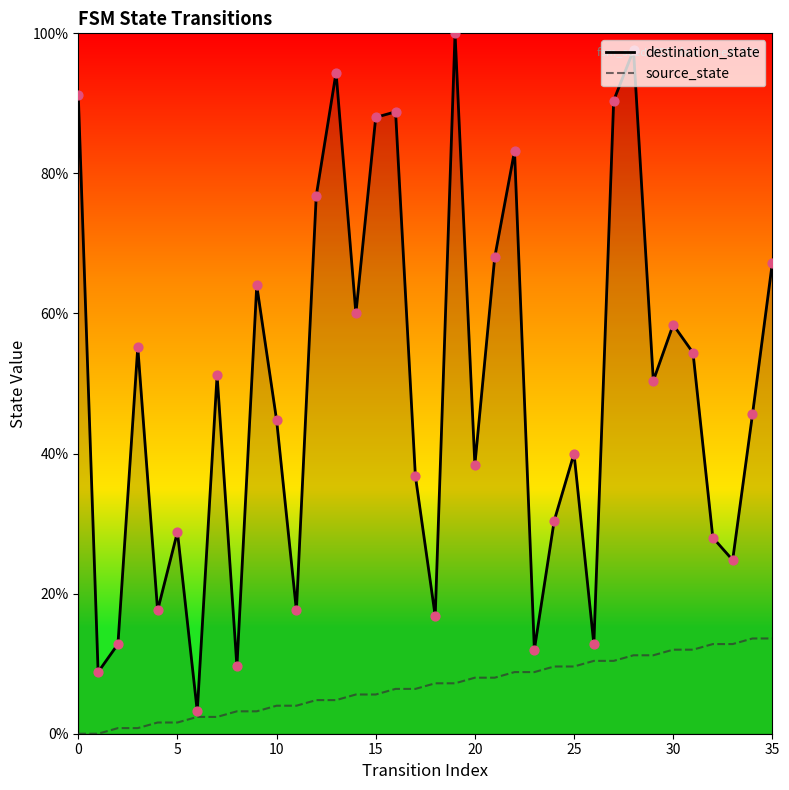

Which series has the largest total across all categories?

destination_state